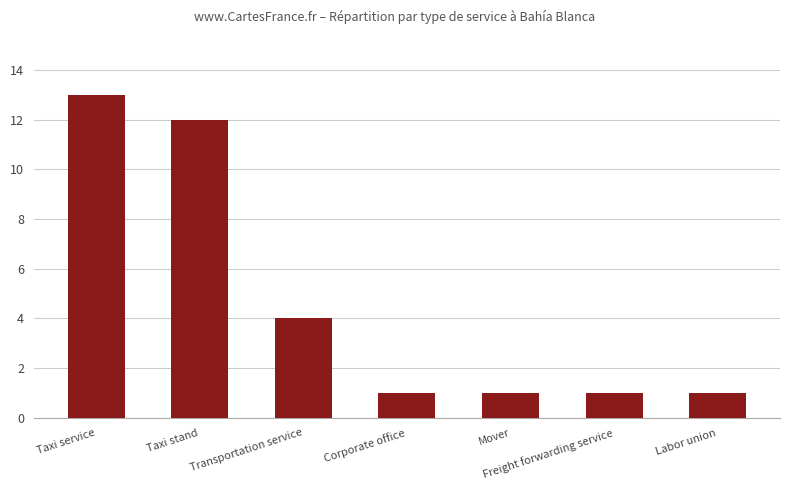

What is the change in value from Taxi service to Taxi stand?

-1